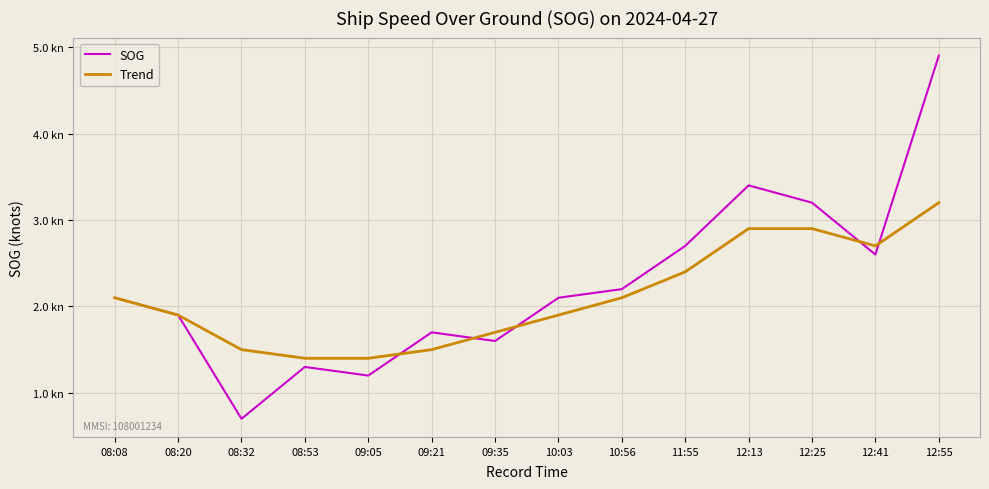

Is this an area chart (filled region under the line)?

No